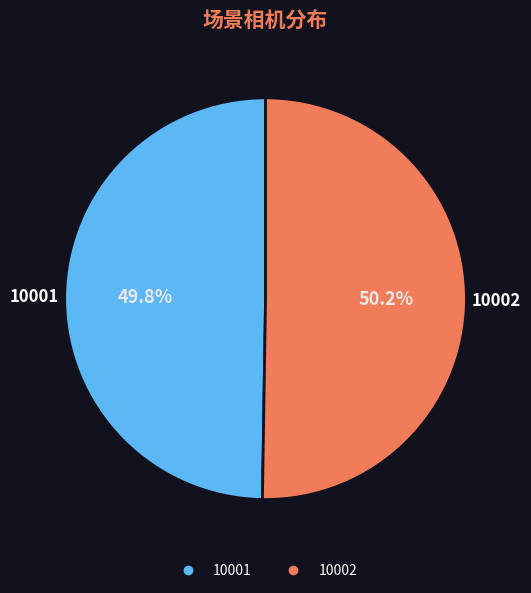

Is there any slice that represents more than half of the pie?

Yes